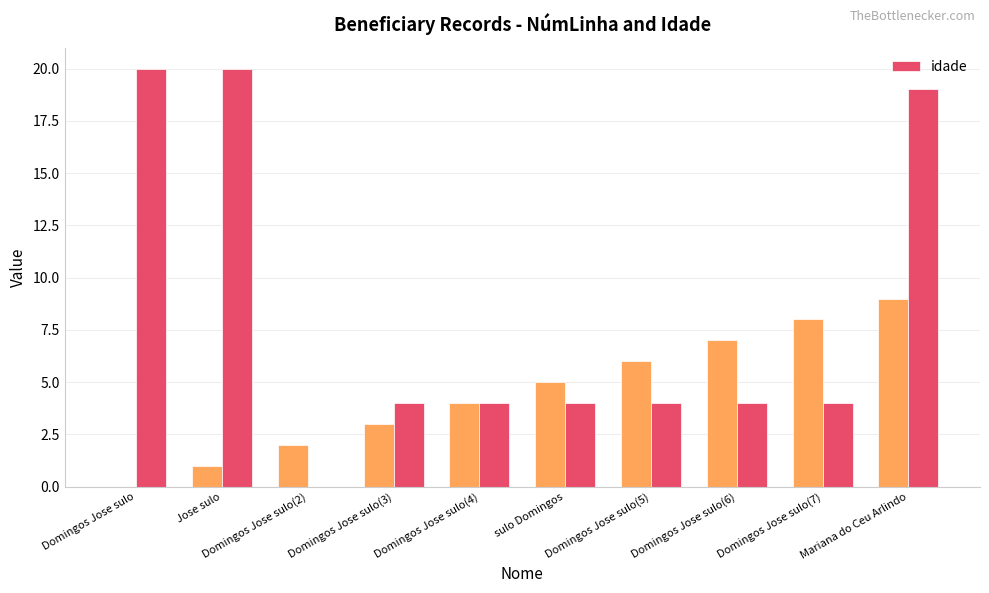

Reading left to right, transcribe all the data shown in this chart.

20	20	0	4	4	4	4	4	4	19